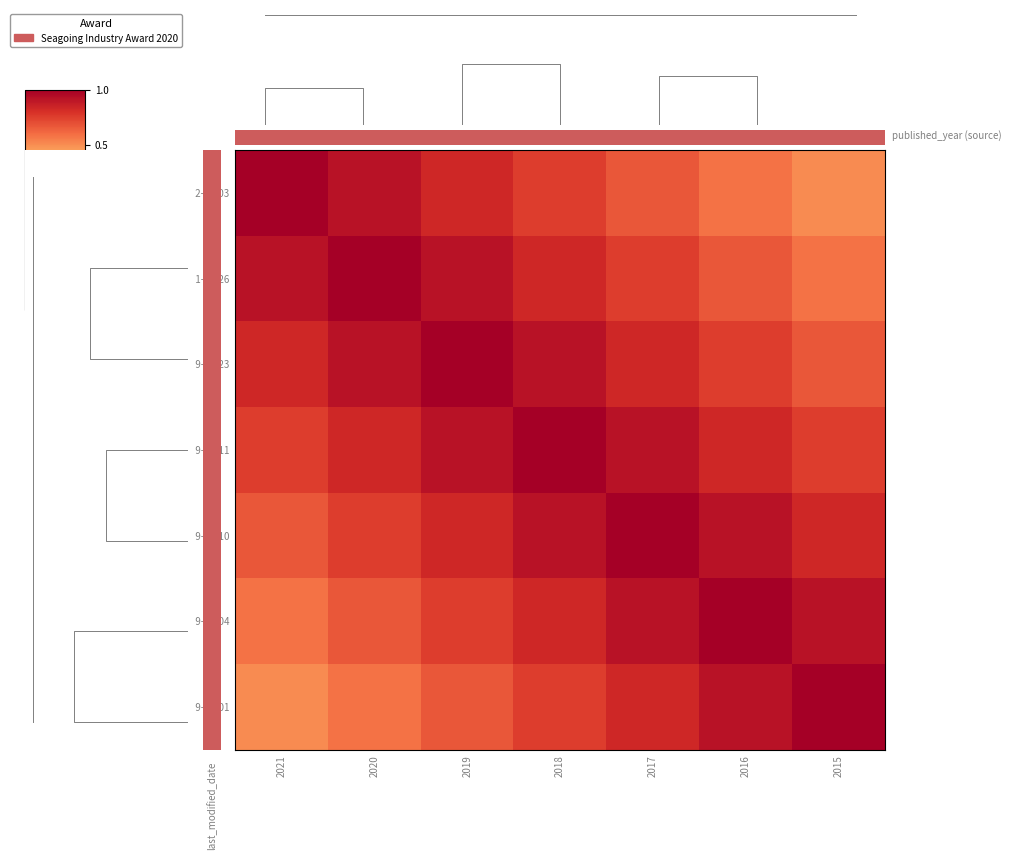

List the labels in order of 2019-10-04 value, smallest first.

2021, 2020, 2019, 2018, 2017, 2015, 2016